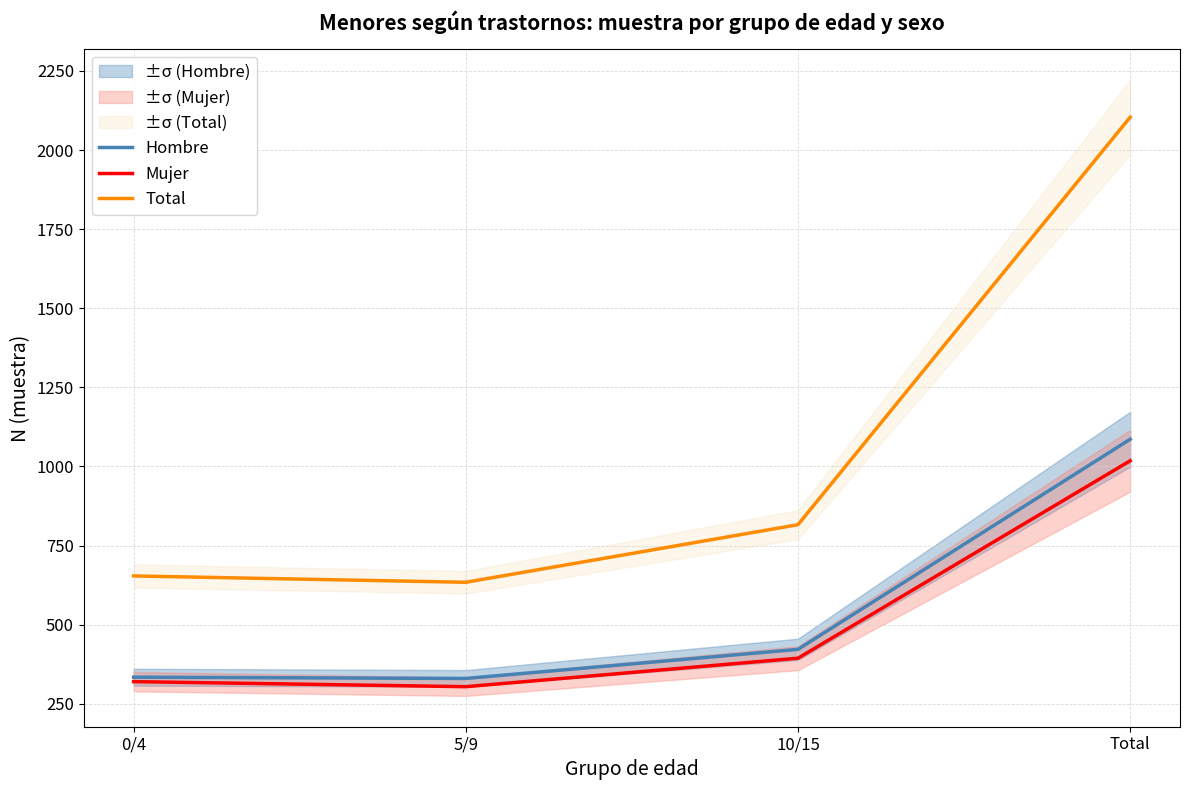

What is the difference between the maximum and minimum values in the Hombre series?

756